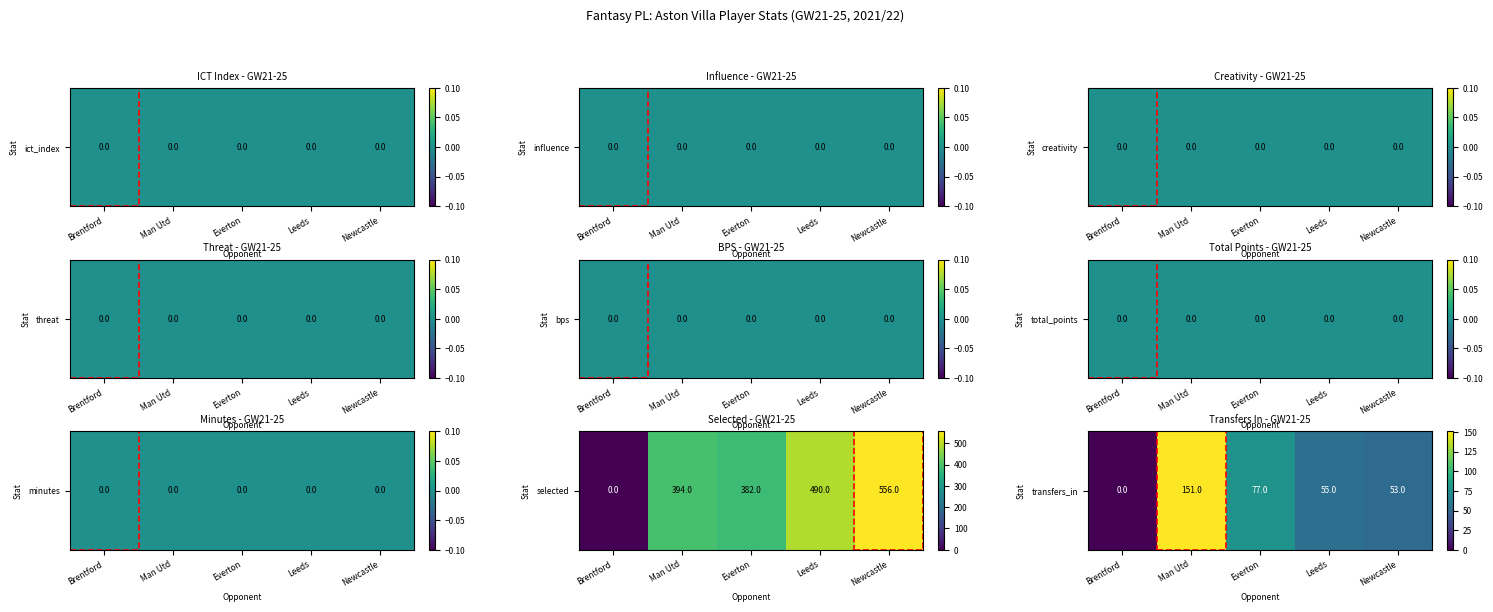

List the labels in order of value, largest first.

Man Utd, Everton, Leeds, Newcastle, Brentford